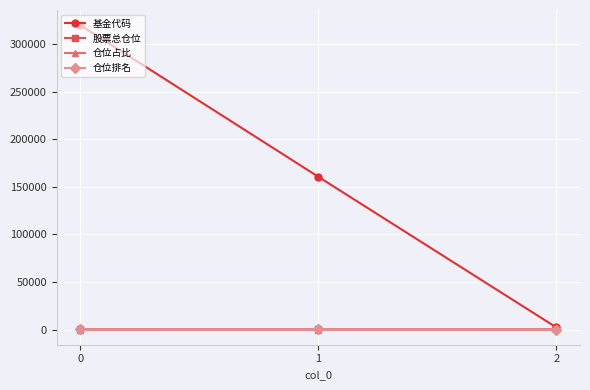

Which series has the widest spread of values?

基金代码